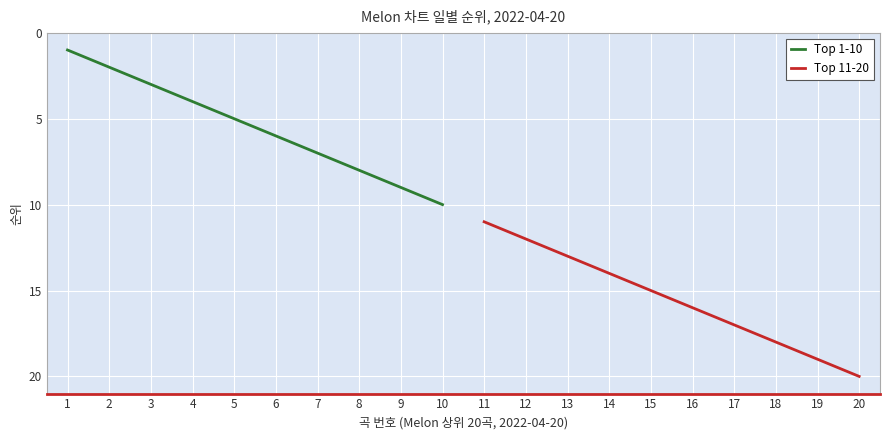

Rank the categories by Top 1-10 value from lowest to highest.

1, 2, 3, 4, 5, 6, 7, 8, 9, 10